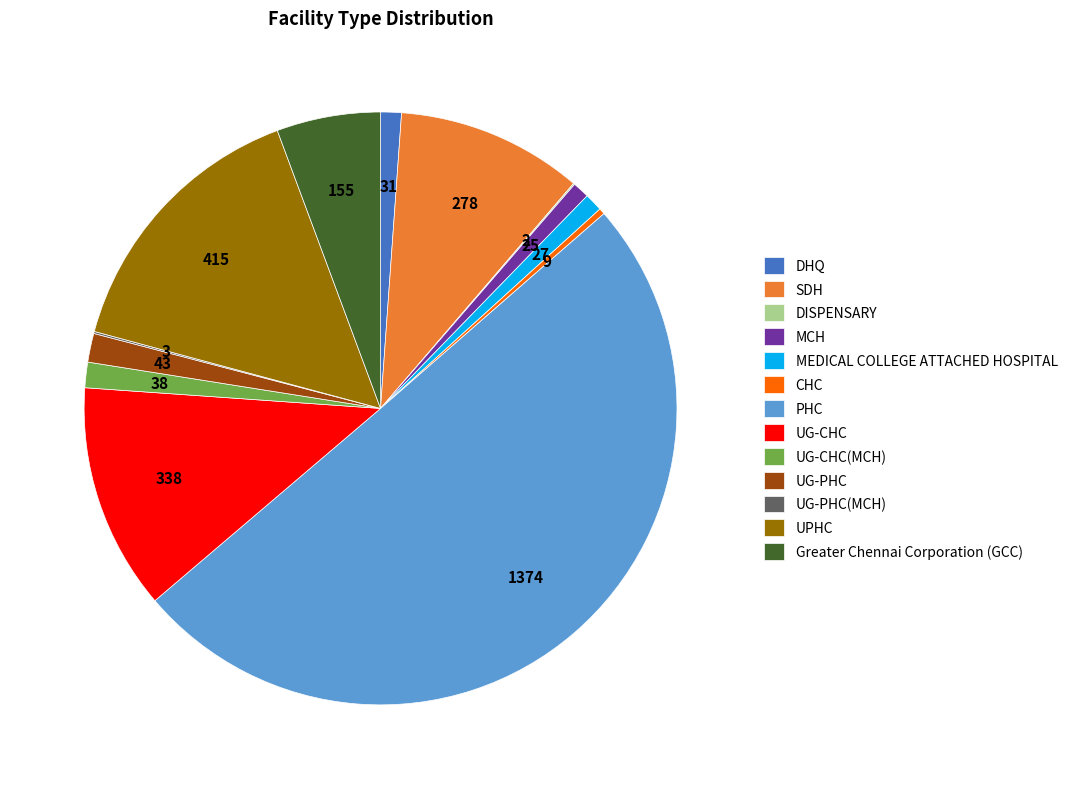

Between UPHC and UG-CHC, which is larger?

UPHC